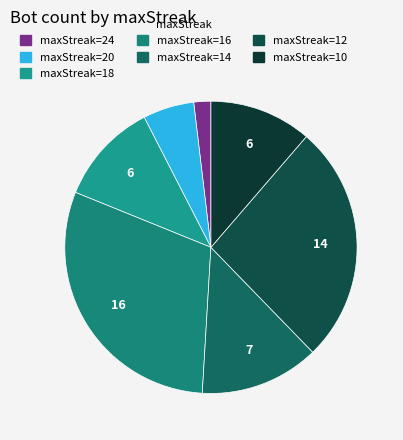

What is the smallest slice in the pie chart?

24